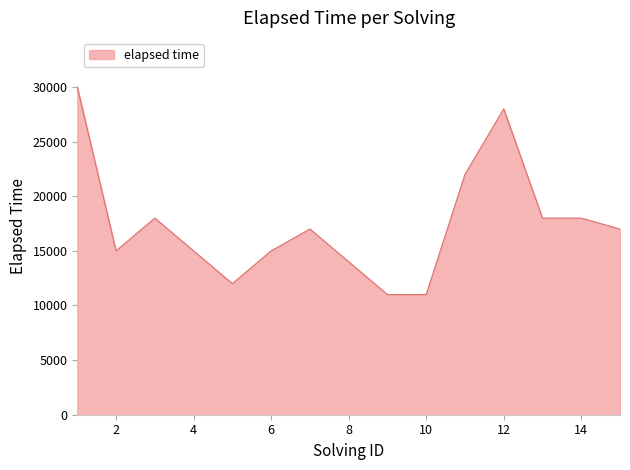

Does the chart have visible grid lines?

Yes